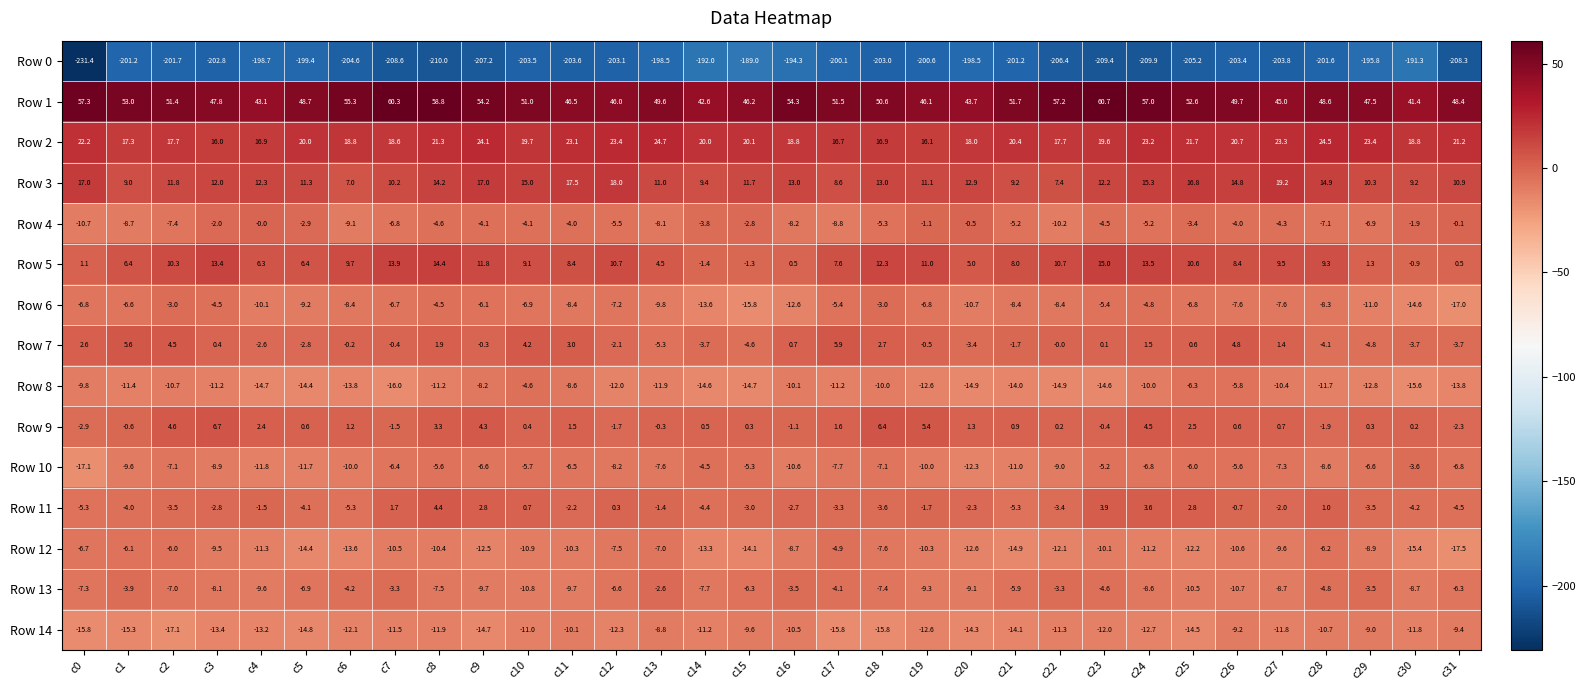

Is it true that Row 12 equals -6.2 at c28?

True